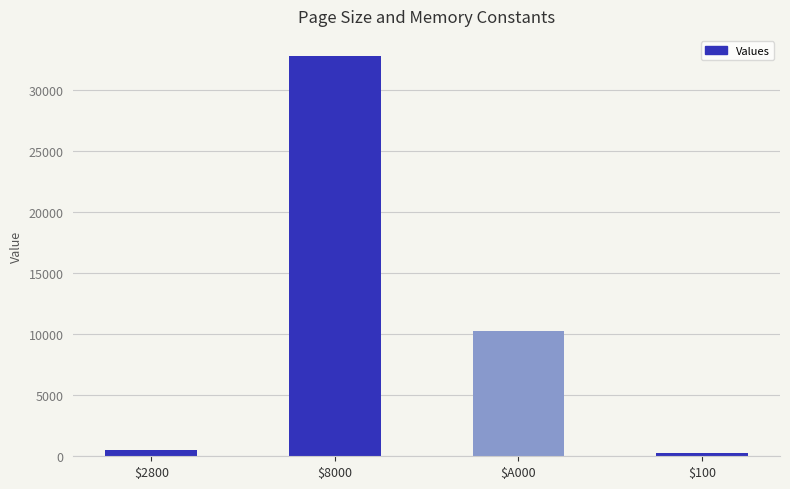

Approximately how many times larger is the value at $A000 compared to $8000?

0.3